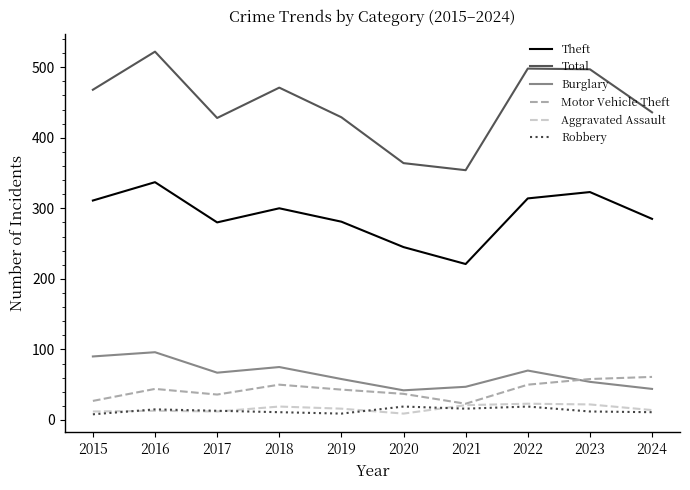

At which category is the sum across all series the highest?

2016